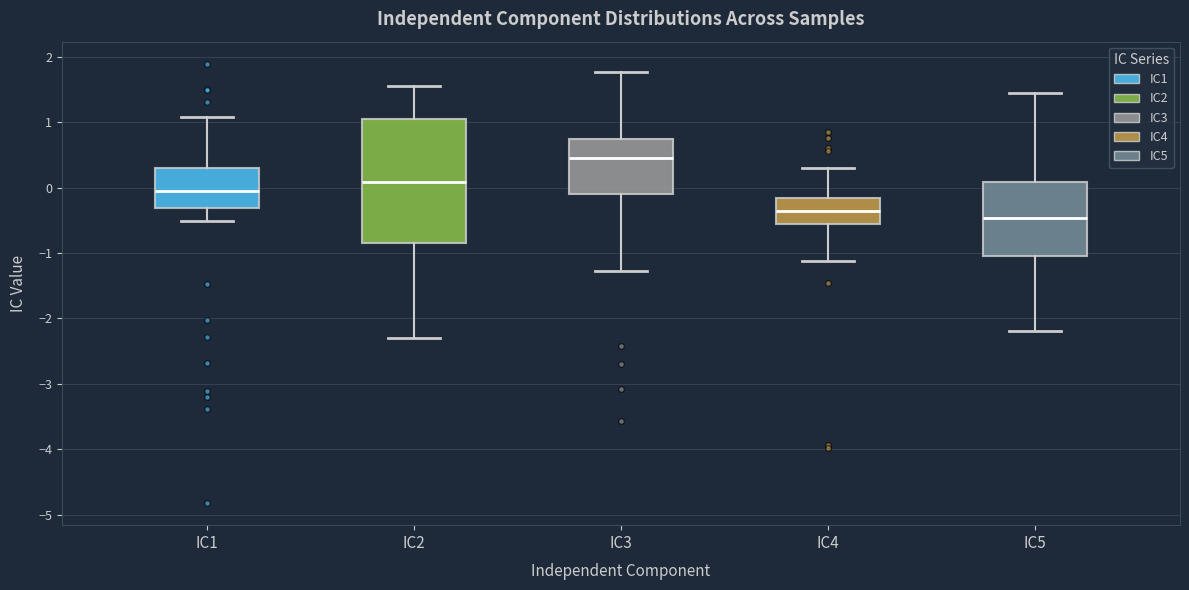

Where is the upper edge of the box for IC5 on the y-axis? The values are not printed on the chart, so give them approximately, as read against the axis.

0.1